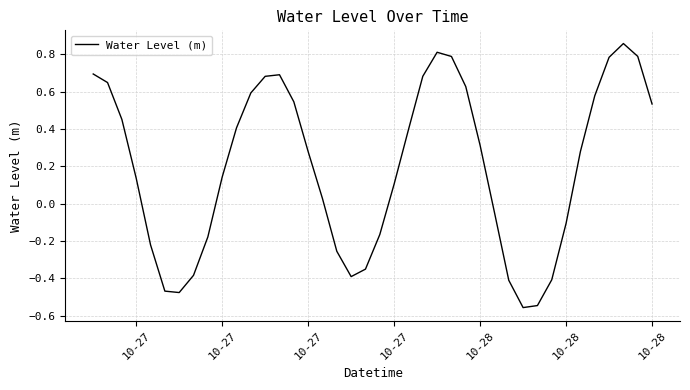

What is the difference between the maximum and minimum values?

1.4